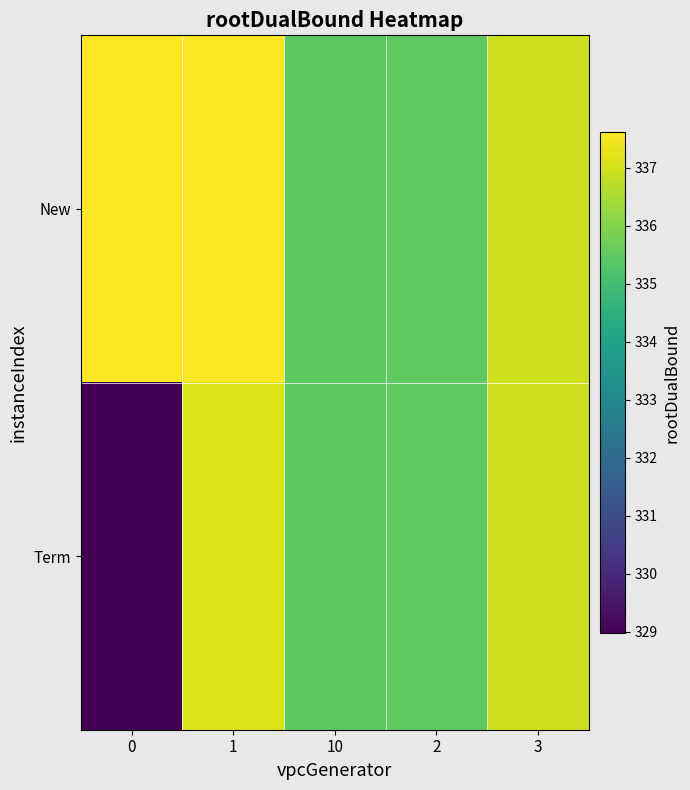

Count the number of categories in the chart.

5